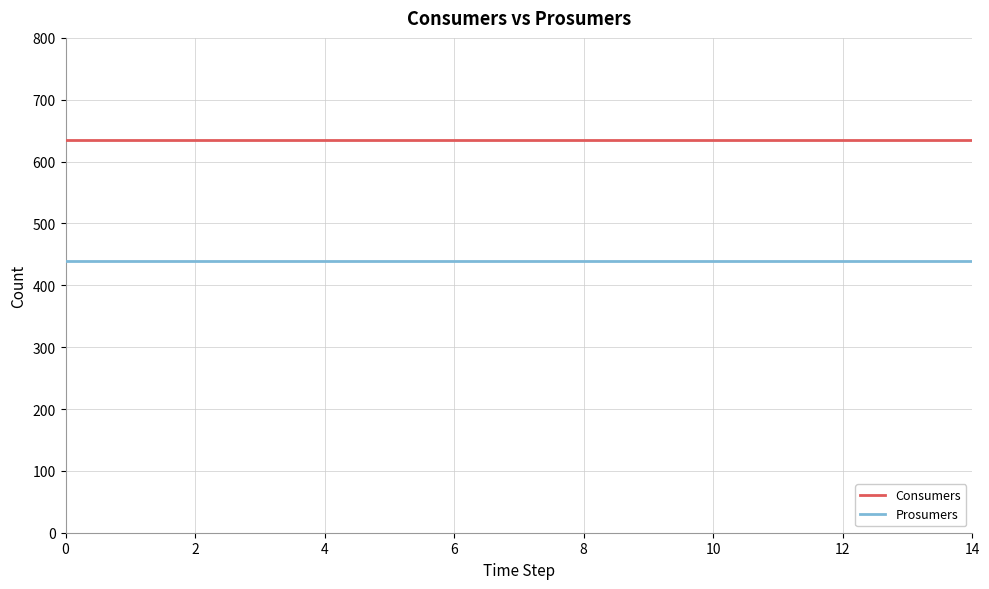

True or false: Prosumers and Consumers cross at least once.

False